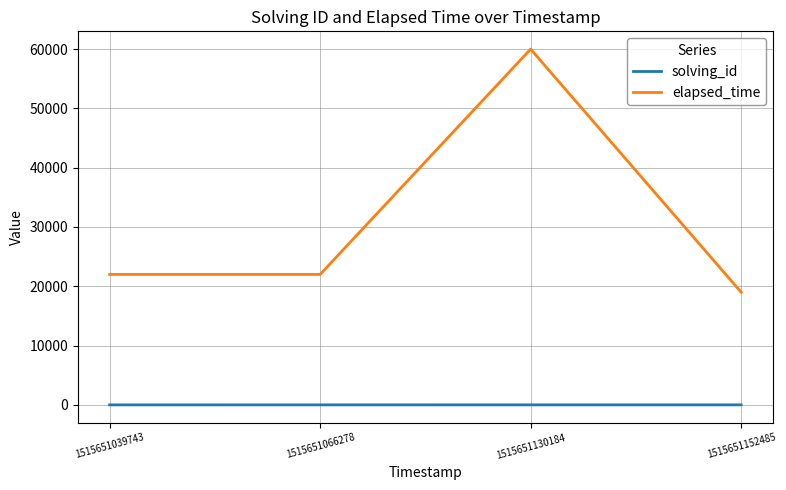

True or false: elapsed_time has more than 1 interior local peaks.

False